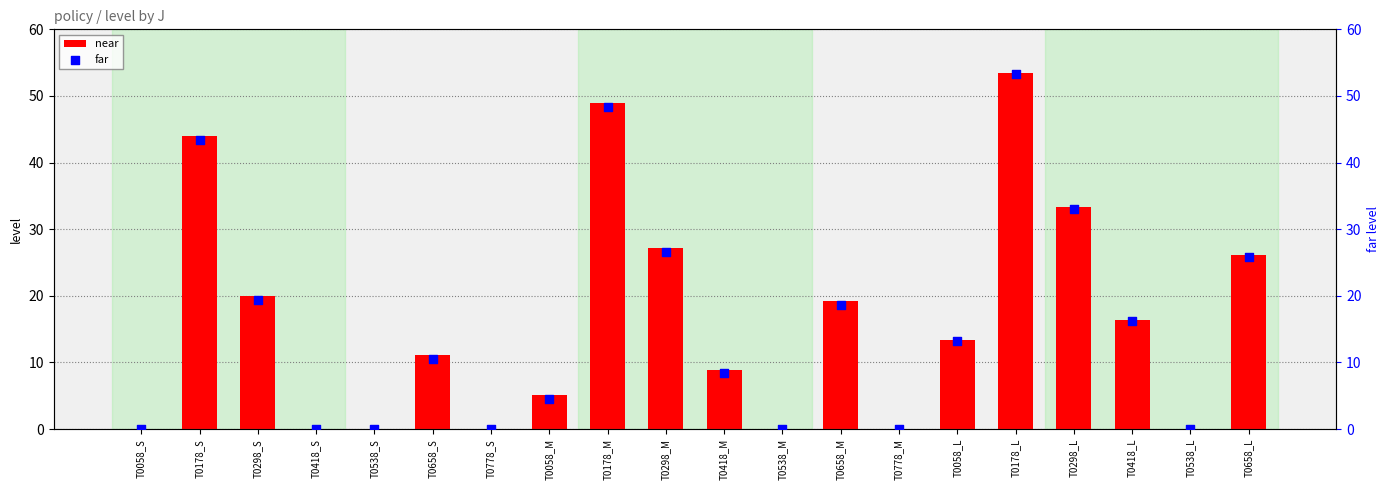

Which series has the largest total across all categories?

near